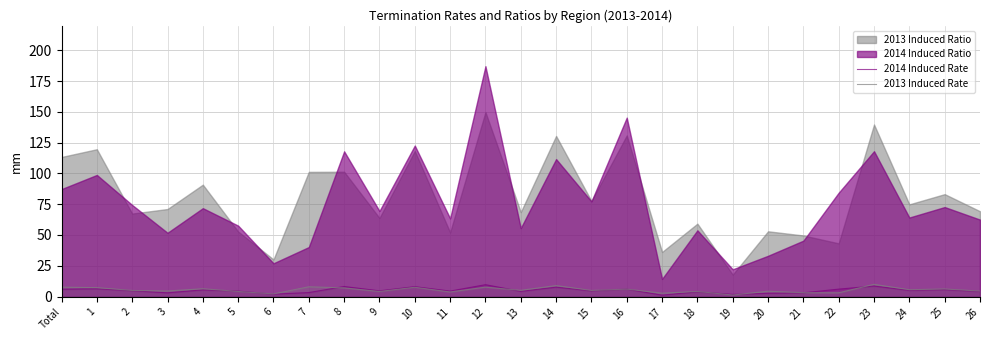

True or false: 2014 Induced Rate has a value of 9.6 at 12.

True